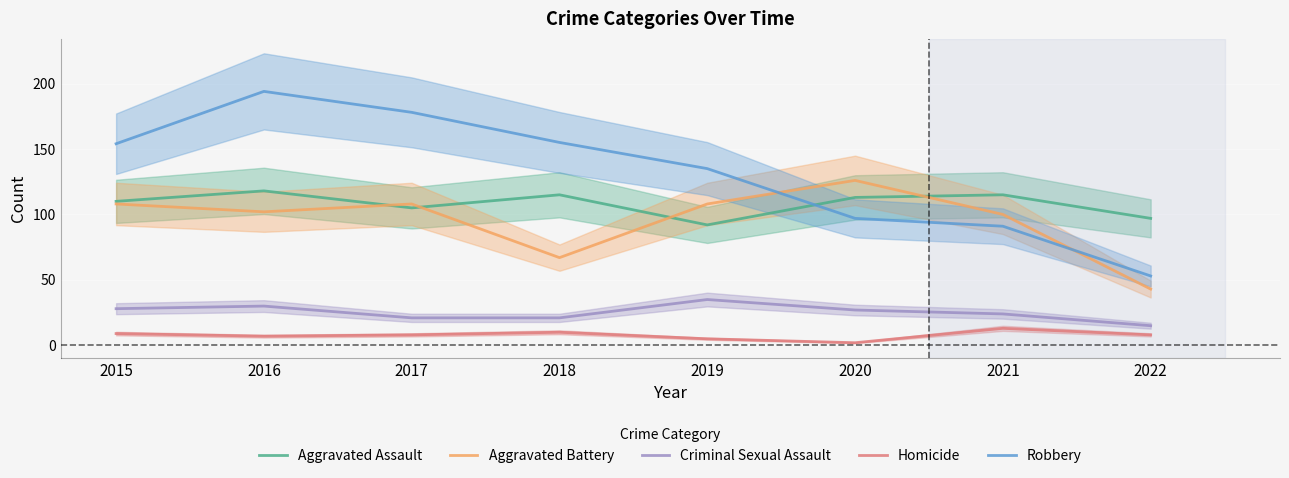

Rank the categories by Criminal Sexual Assault value from lowest to highest.

2022, 2017, 2018, 2021, 2020, 2015, 2016, 2019